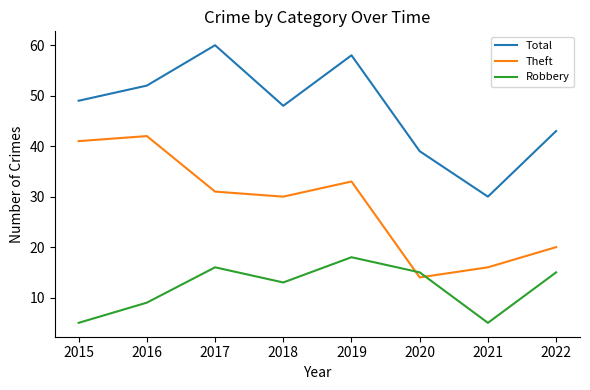

How many distinct data groups are displayed?

3